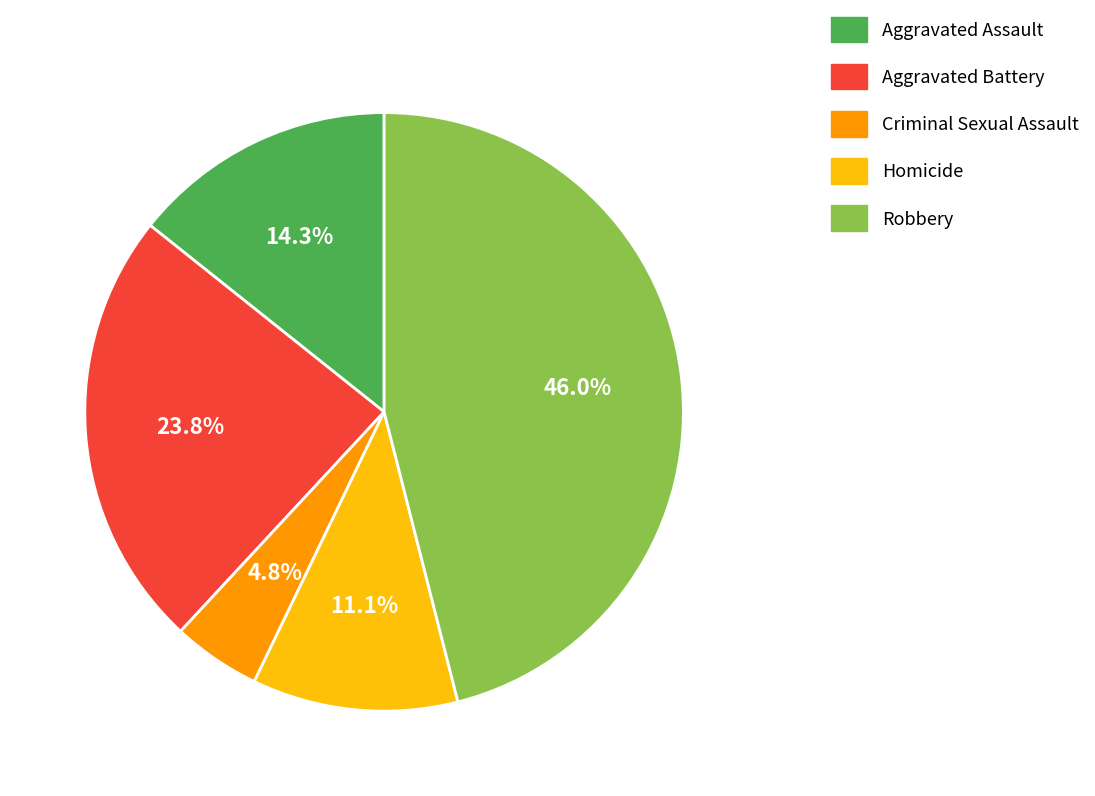

What percentage do Robbery and Criminal Sexual Assault together represent?

50.8%